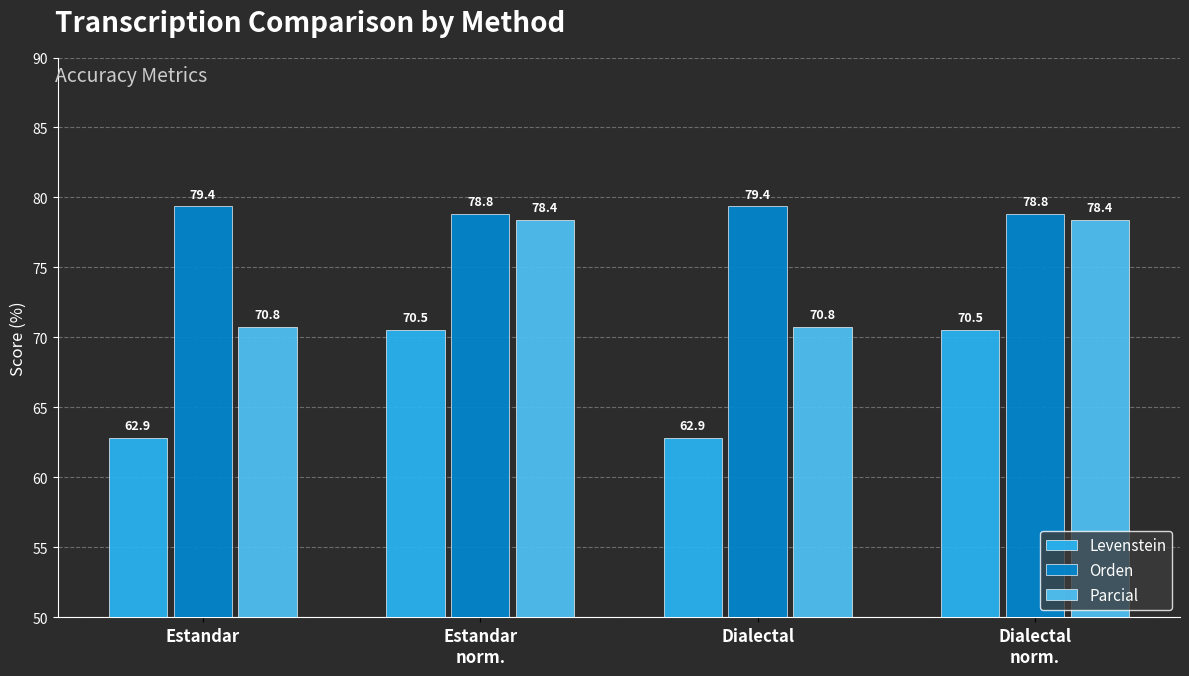

Read the Parcial value at Dialectal.

70.8